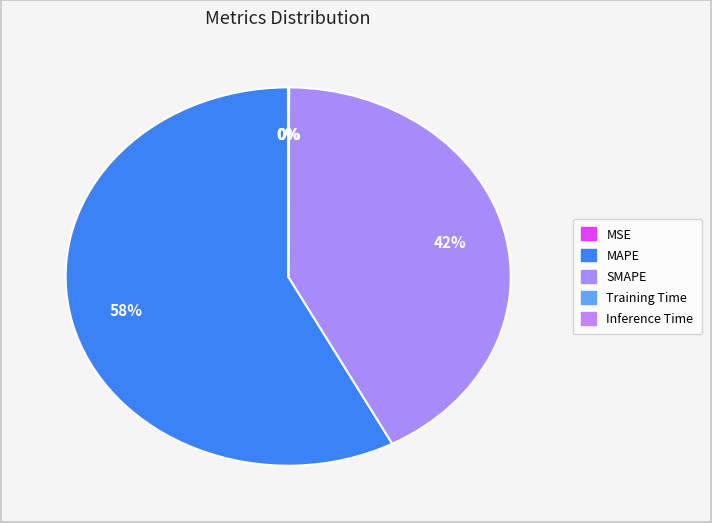

Combined, what portion of the pie is SMAPE and Training Time?

42.2%